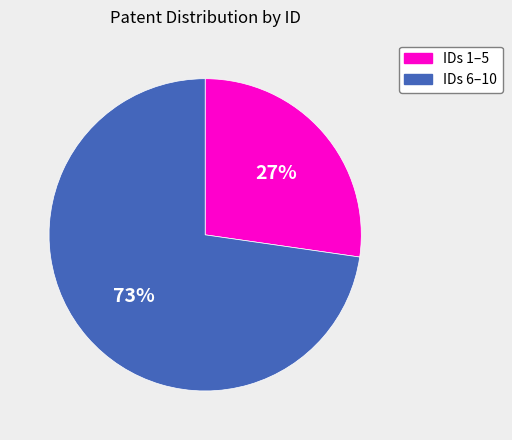

Rank the categories by value from highest to lowest.

IDs 6–10, IDs 1–5